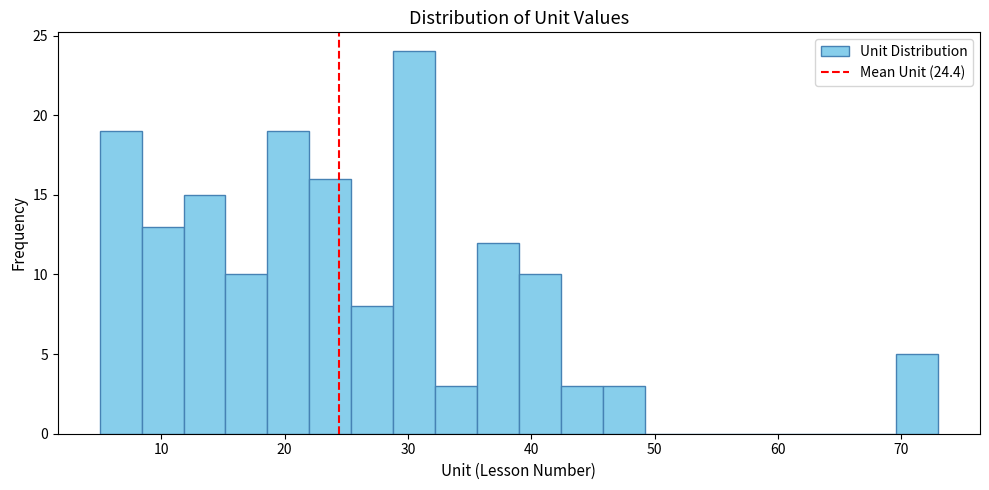

Read against the x-axis, roughly where is the centre of the tallest bar?

31